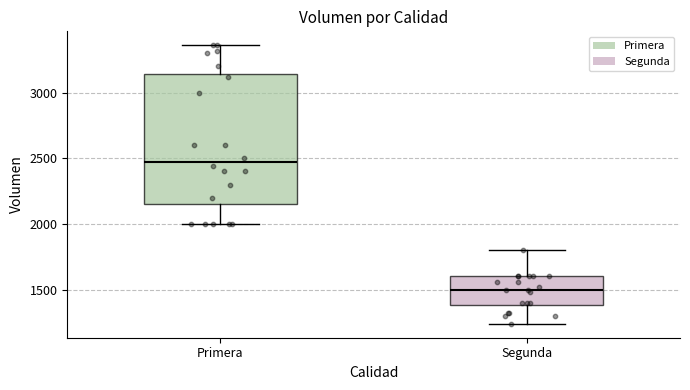

Where does the lower whisker of the box for Segunda end on the y-axis? The values are not printed on the chart, so give them approximately, as read against the axis.

1250